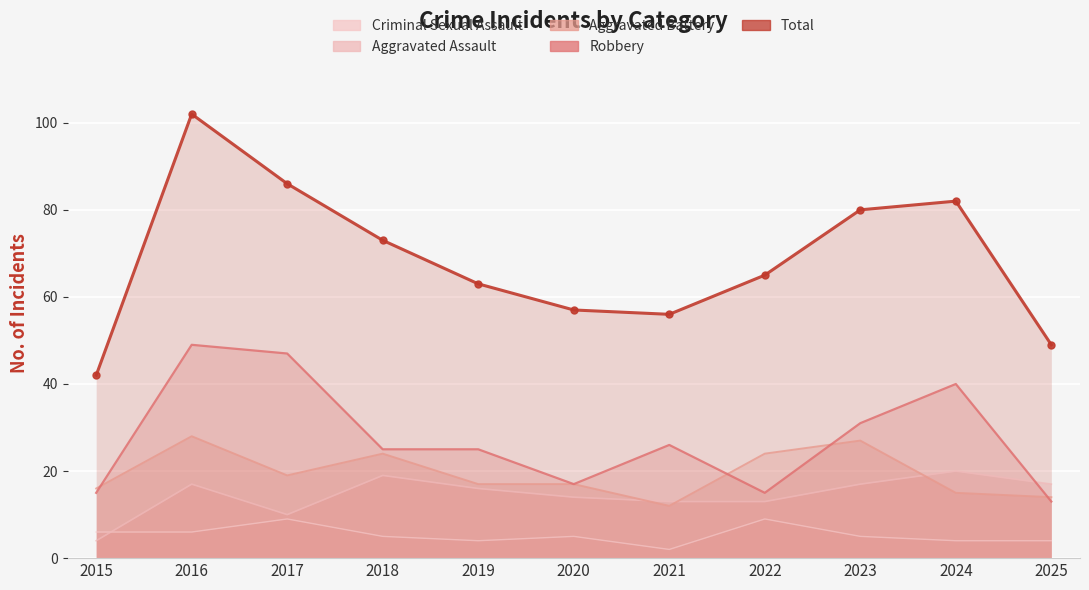

The value of Aggravated Battery at 2021 is 16. True or false?

False